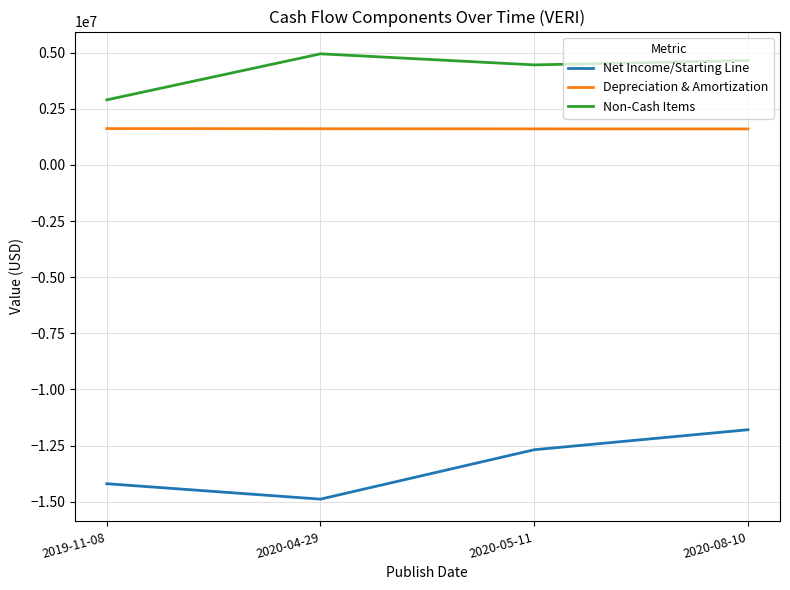

What is the difference between the maximum and second lowest values in the Depreciation & Amortization series?

14000